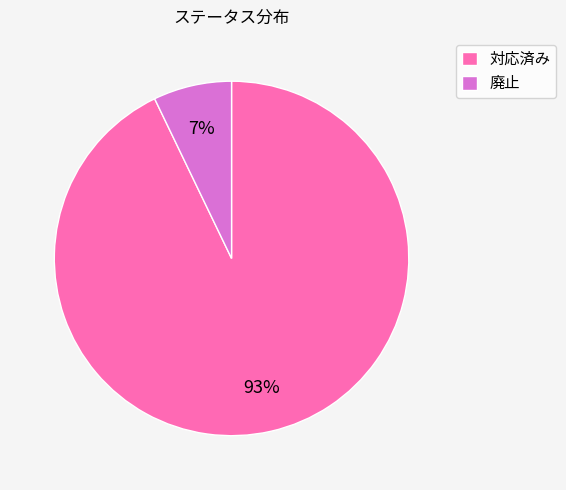

To the nearest percent, what percentage of the pie is 対応済み?

93%